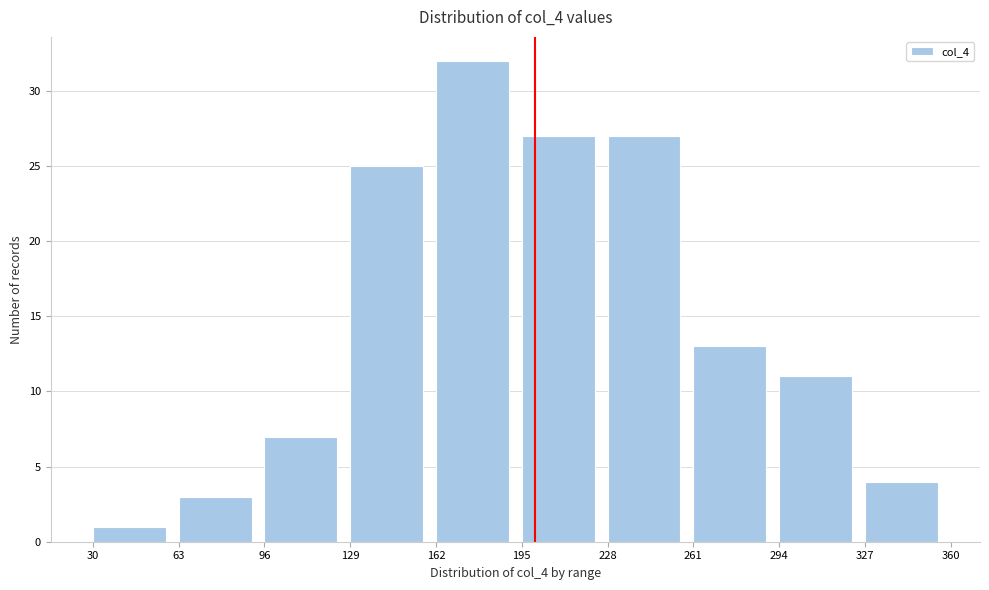

Reading left to right, list every bar in this chart as the range it spans on the x-axis followed by its height. The values are not printed on the chart, so give them approximately, as read against the axis.

30 to 63: 1
63 to 96: 3
96 to 129: 7
129 to 162: 25
162 to 195: 32
195 to 228: 27
228 to 261: 27
261 to 294: 13
294 to 327: 11
327 to 360: 4